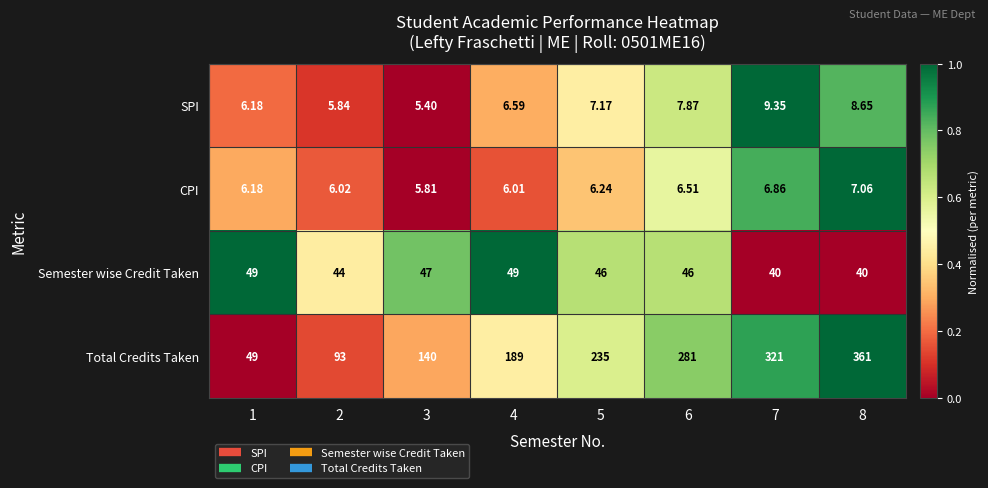

Which series has the largest range (max minus min)?

Total Credits Taken